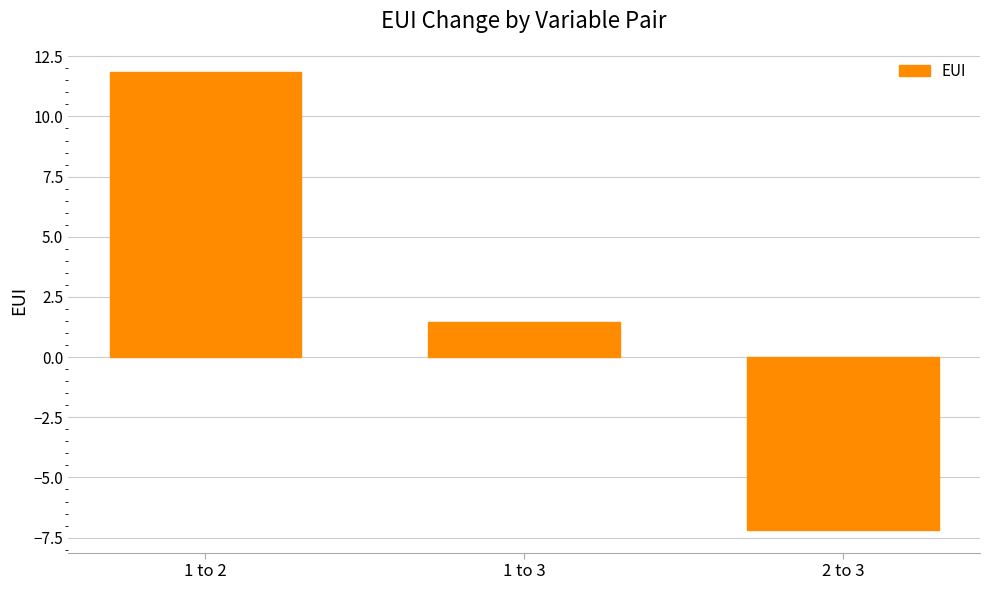

What is the maximum value shown in the chart?

11.9